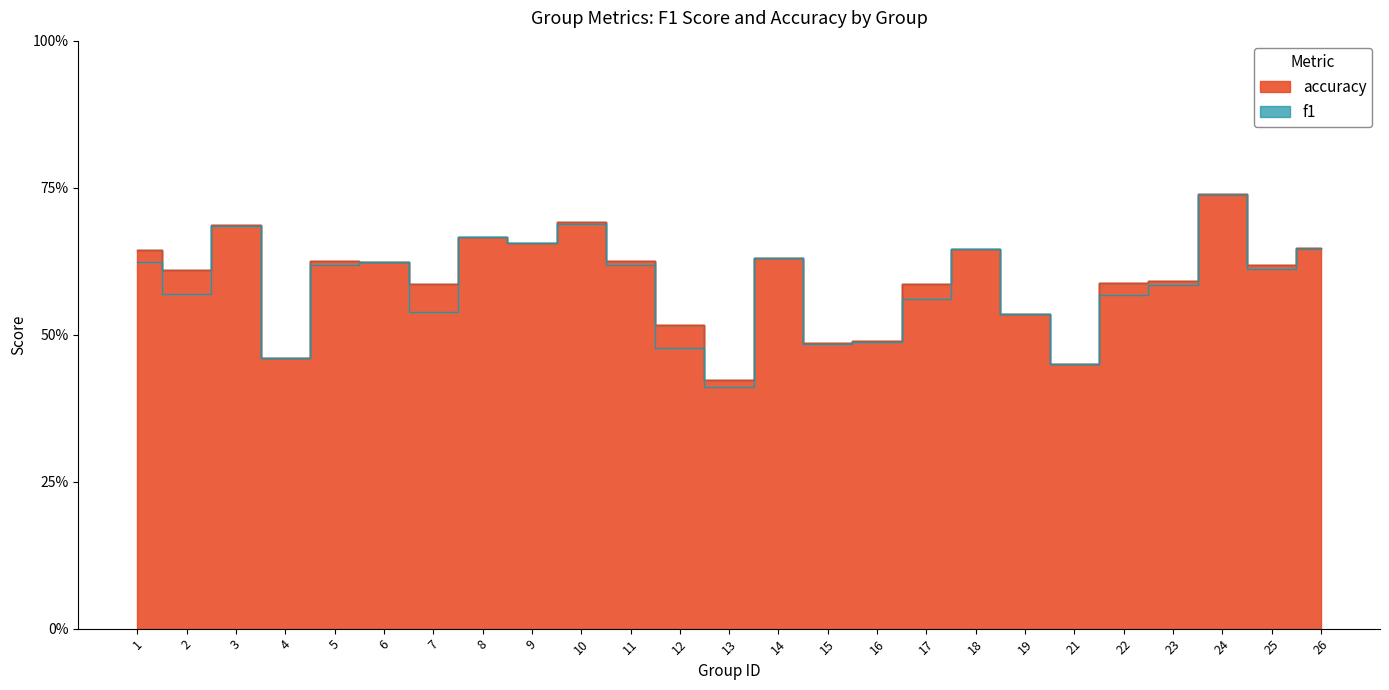

What are all the series names shown in the legend?

f1, accuracy